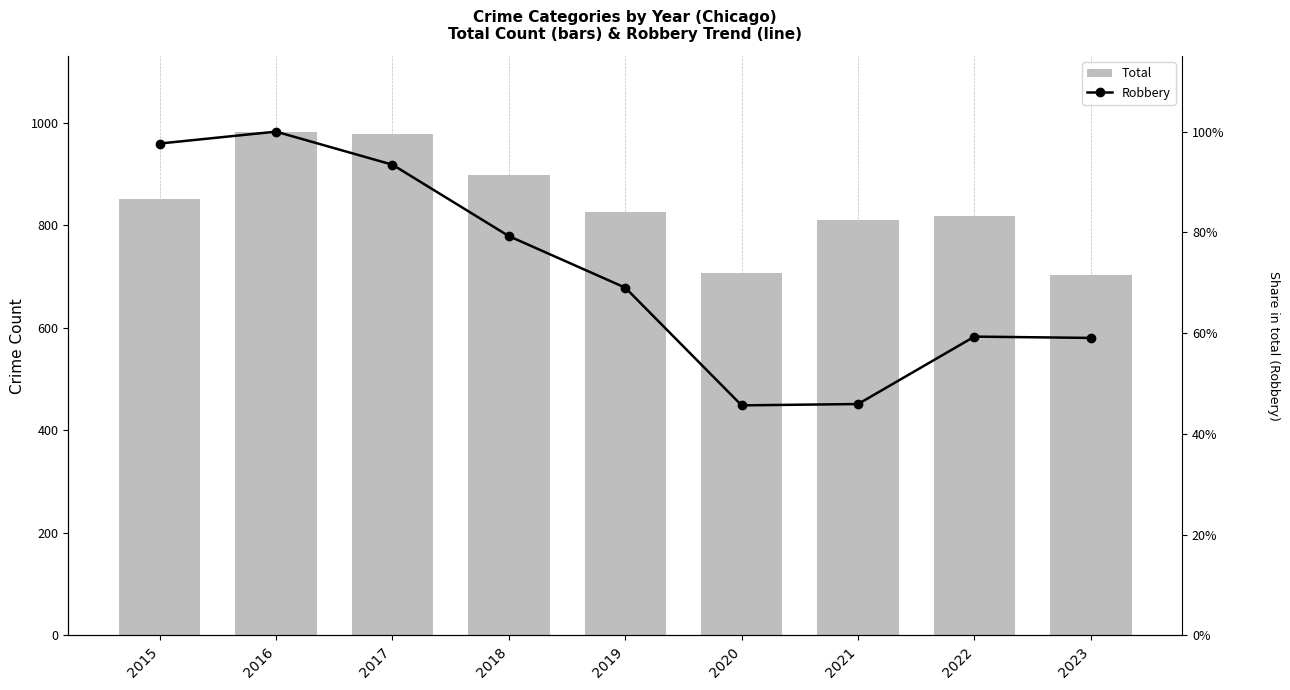

Rank the categories by Total value from lowest to highest.

2023, 2020, 2021, 2022, 2019, 2015, 2018, 2017, 2016